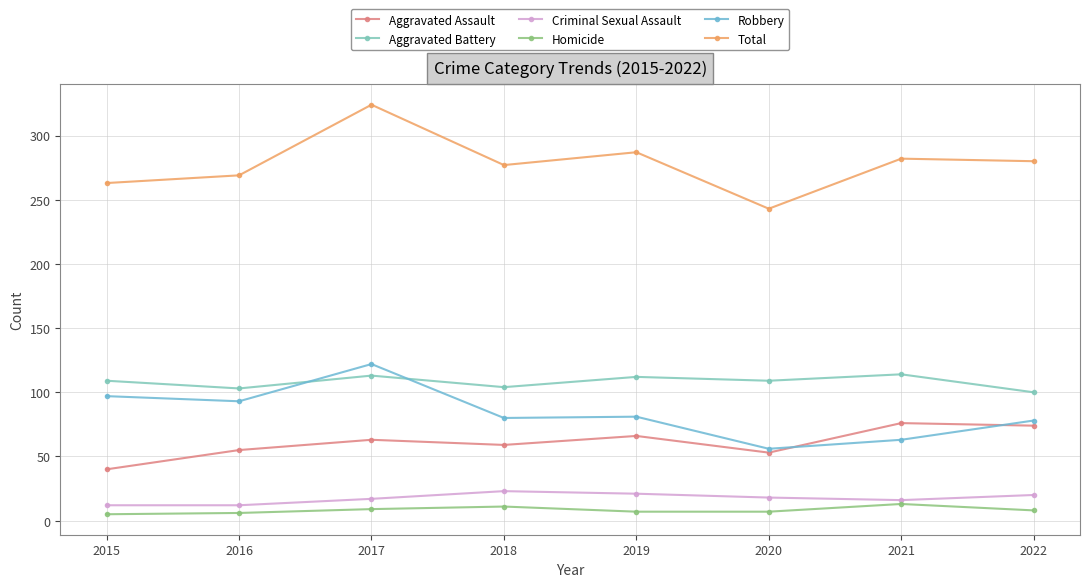

What is the average value of the Robbery series?

84